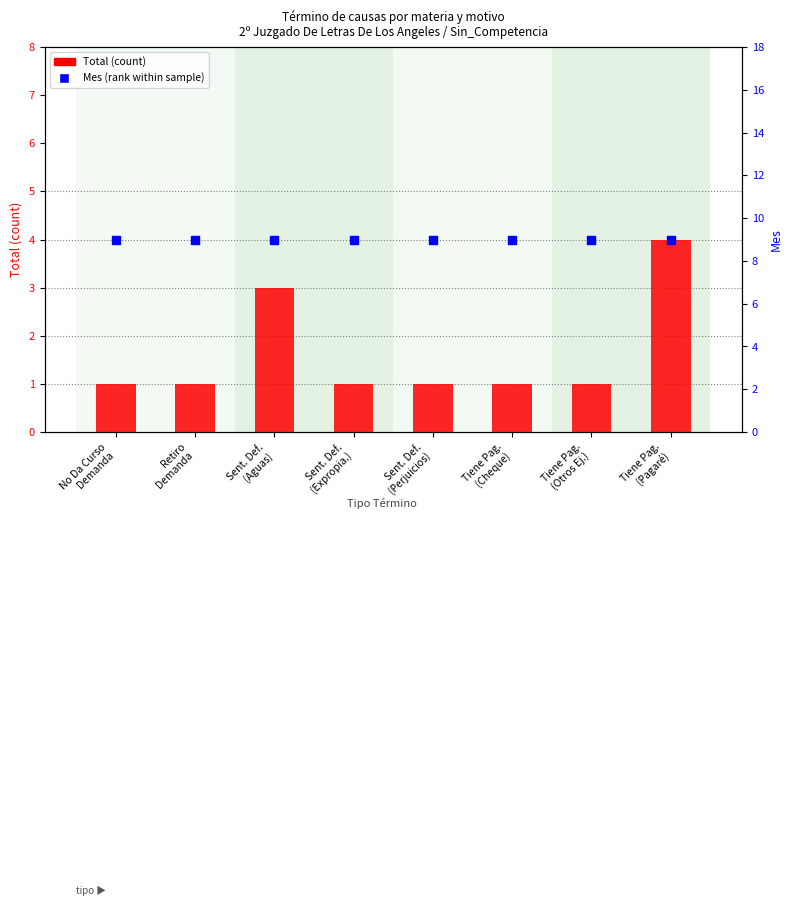

Which series has the largest total across all categories?

Mes (percentile)